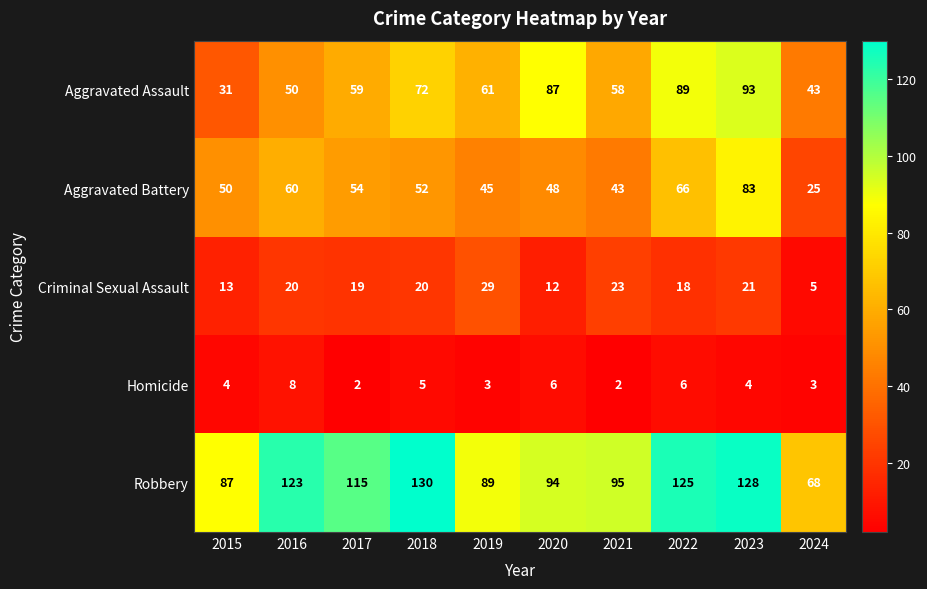

What value does the Aggravated Battery series have at 2023?

83